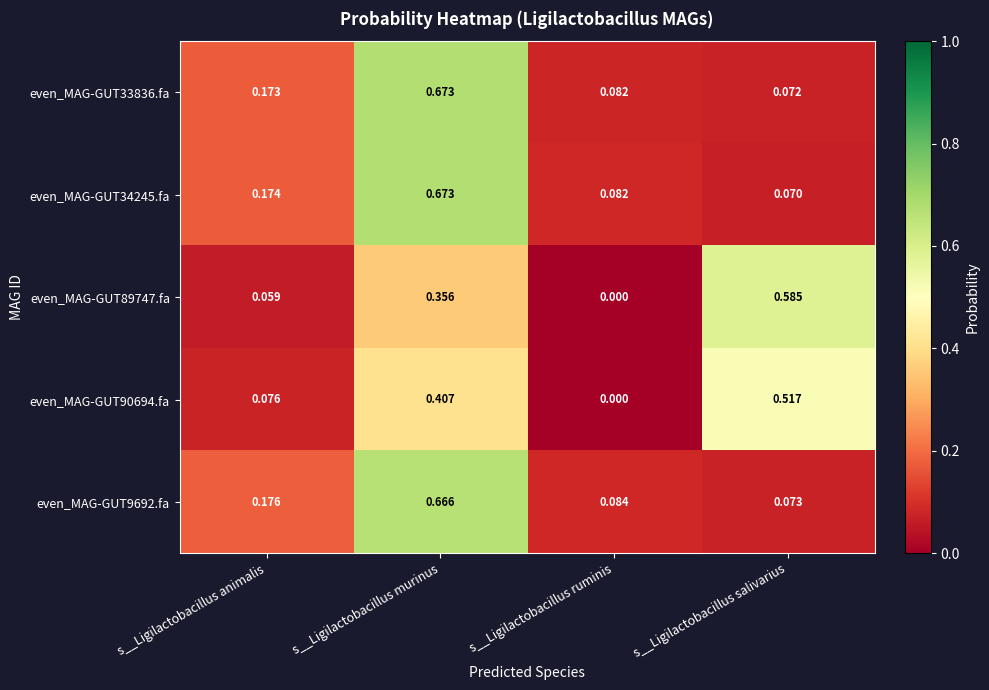

Where is even_MAG-GUT9692.fa nearest to the value 0?

s__Ligilactobacillus salivarius